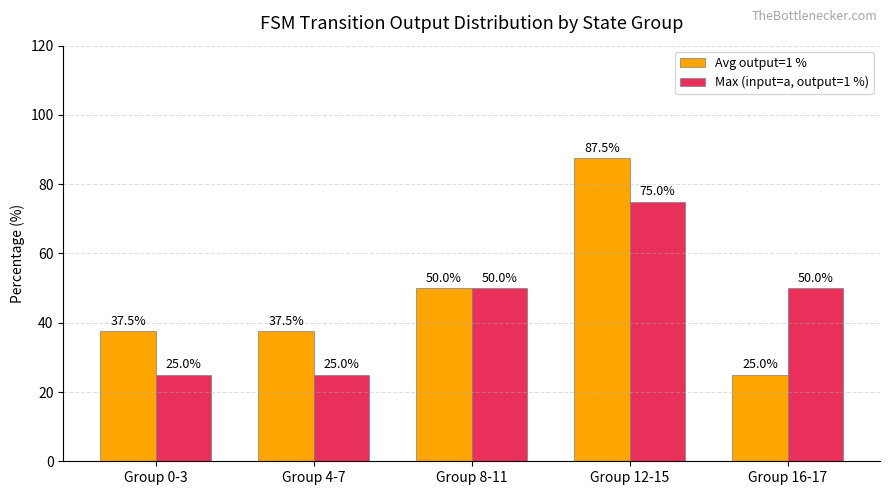

What is the sum of all Avg output=1 % values?

237.5